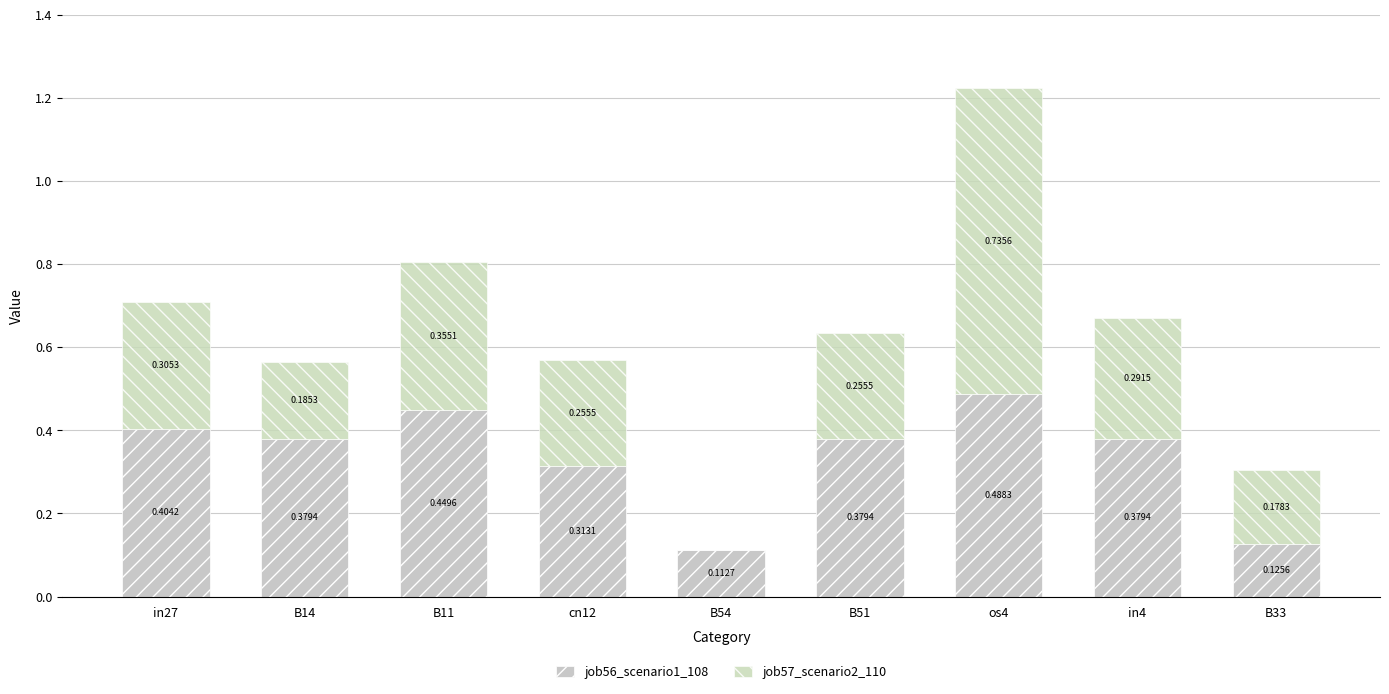

Which has a higher value, B51 or B14?

B51